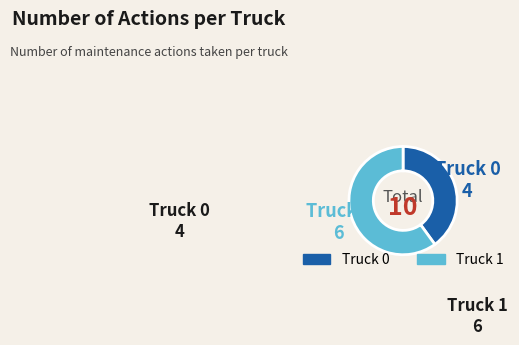

Is it true that Truck 0 is 40% of the pie?

True